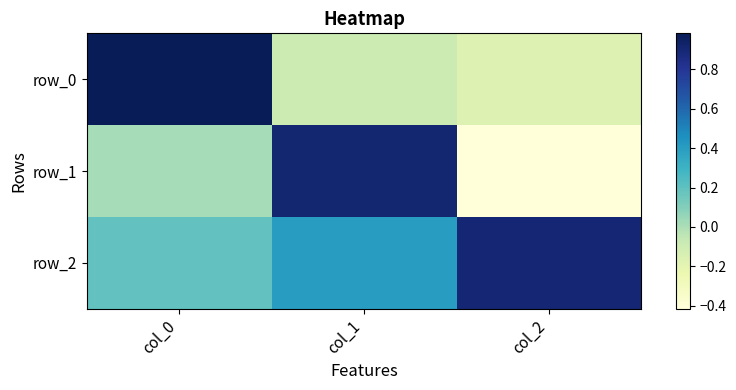

List the labels in order of row_1 value, smallest first.

col_2, col_0, col_1